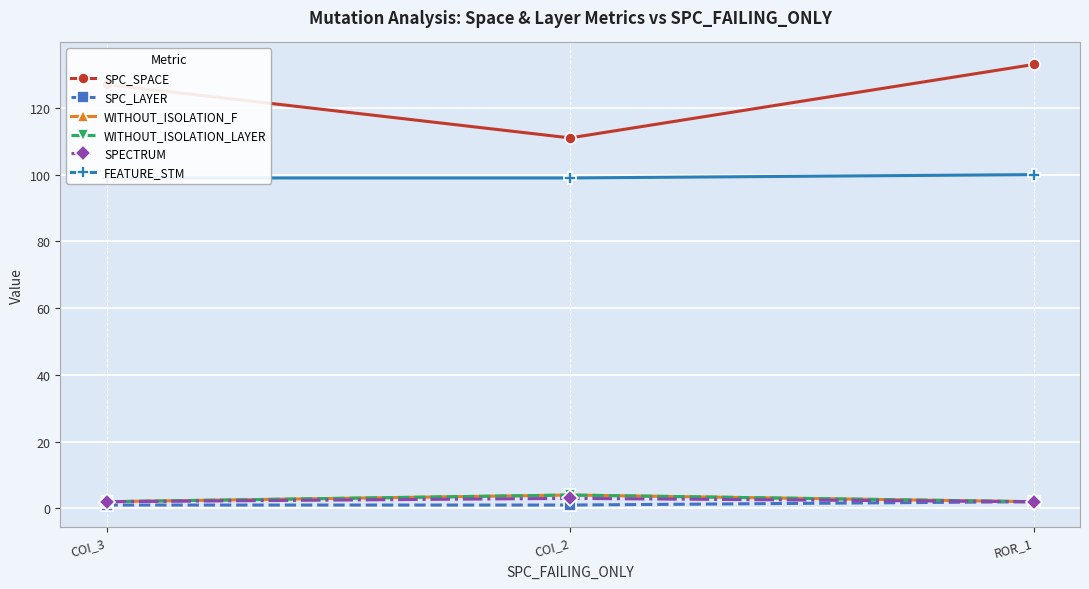

What position from the right is COI_2?

2